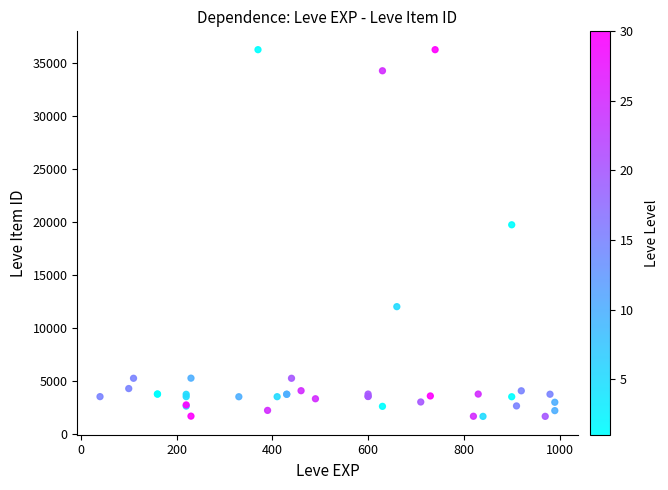

What Y value in the scatter plot is closest to 18967?

19744